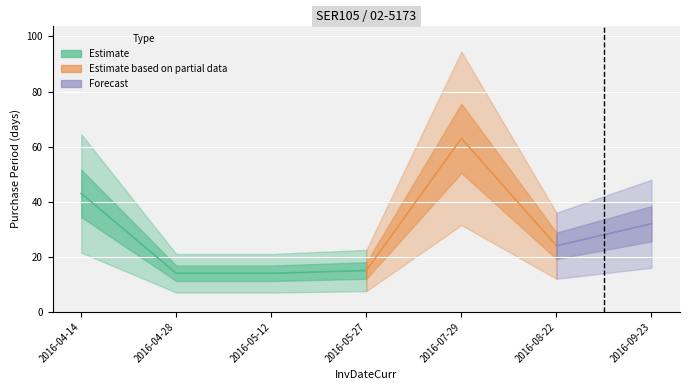

What is the label of the 6th point from the left?

2016-08-22